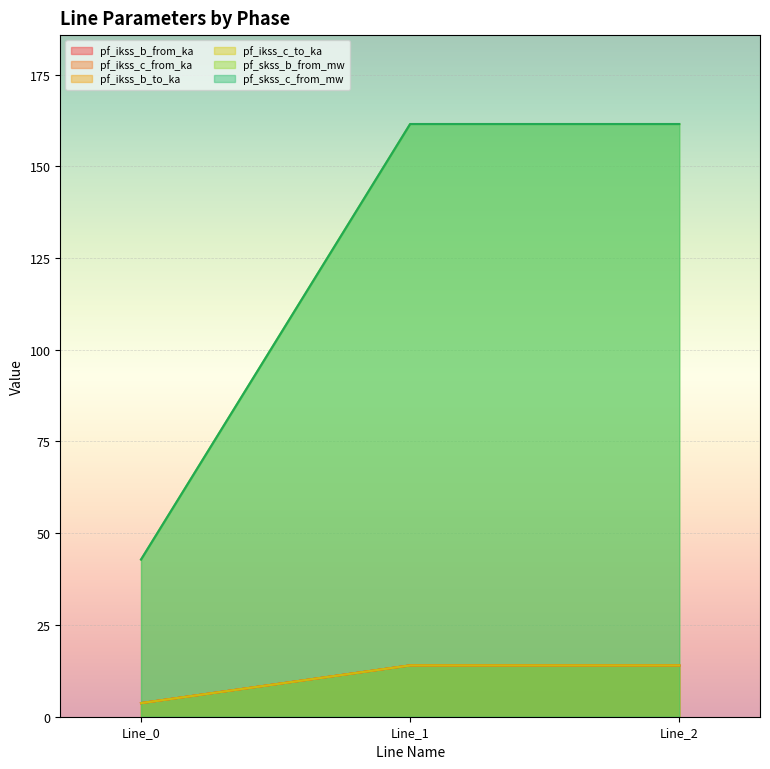

At which label does pf_ikss_b_to_ka reach its minimum?

Line_0